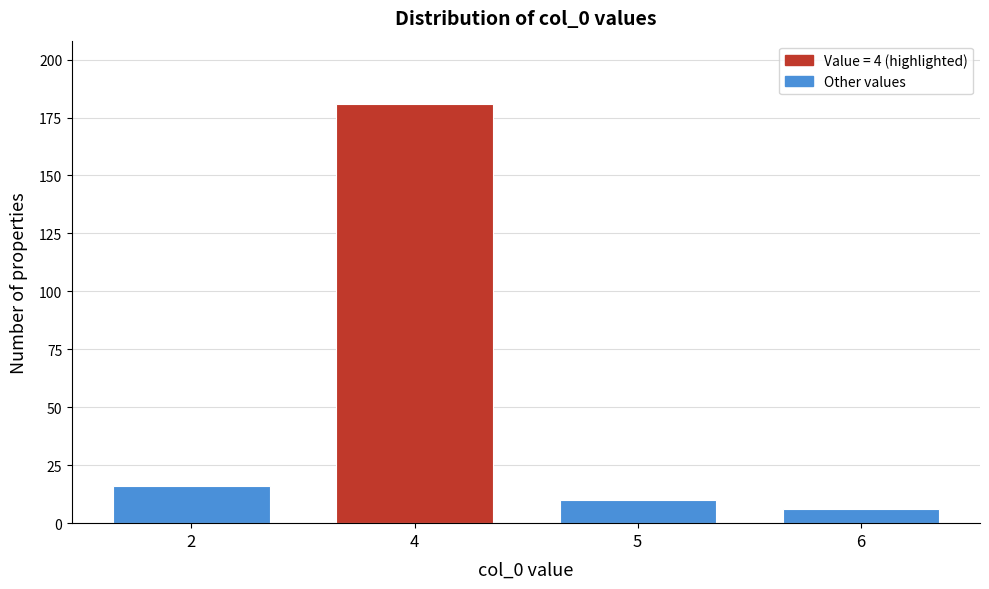

Reading left to right, extract all data points from this chart.

2=16	4=181	5=10	6=6